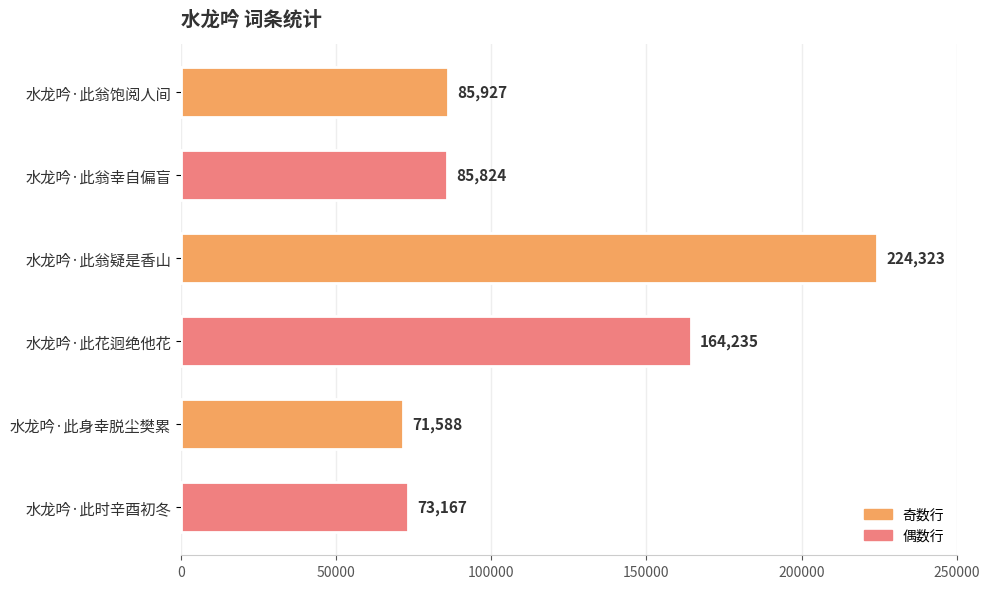

At which label is the value closest to 147955?

水龙吟·此花迥绝他花